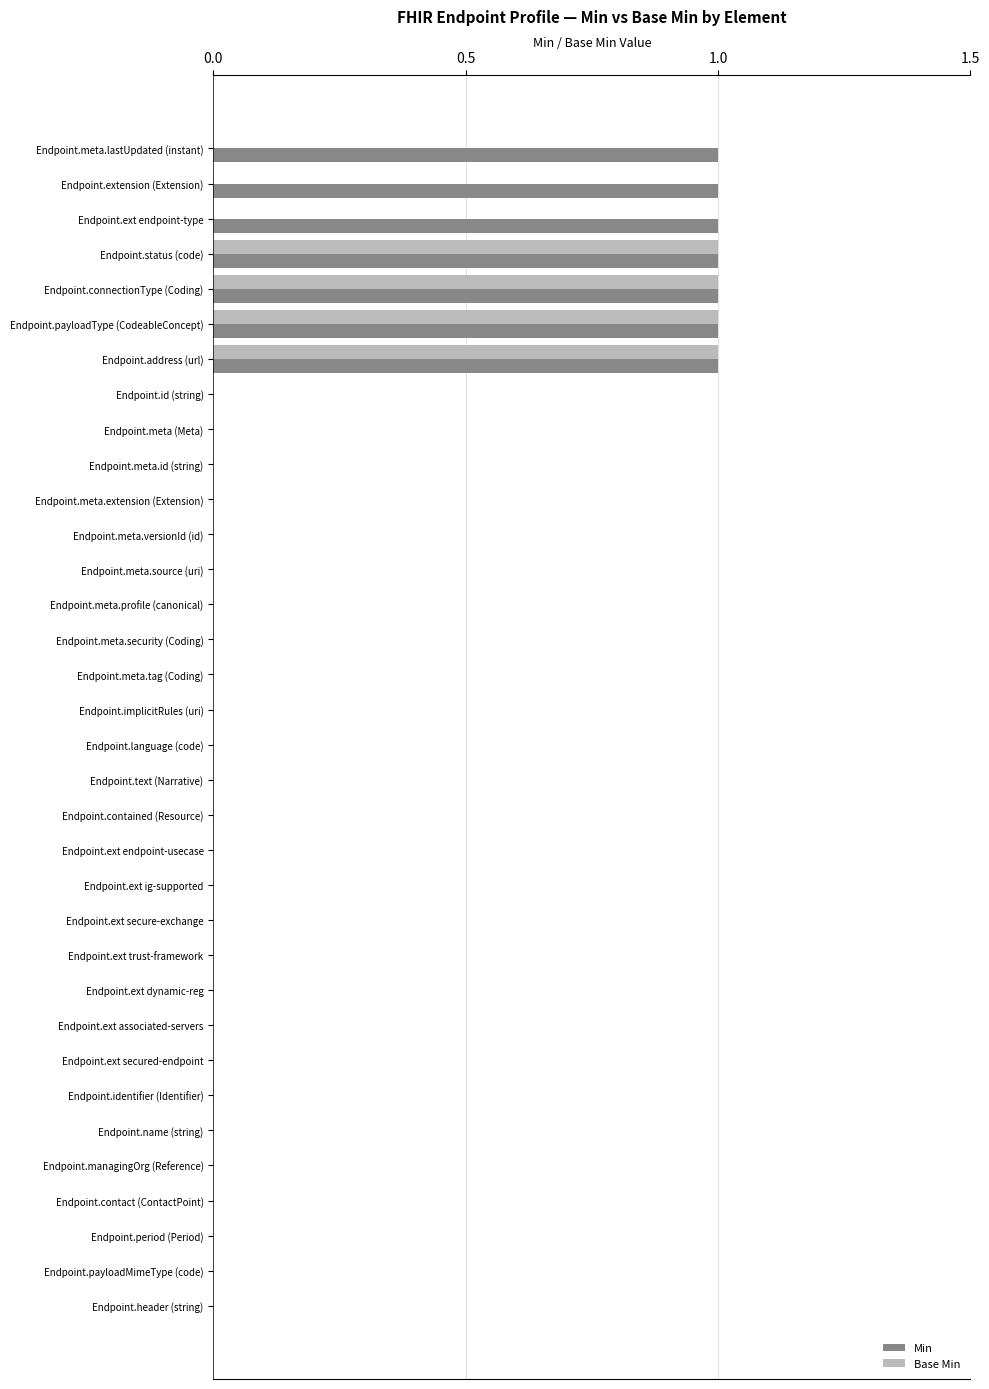

Which series has the largest total across all categories?

Min